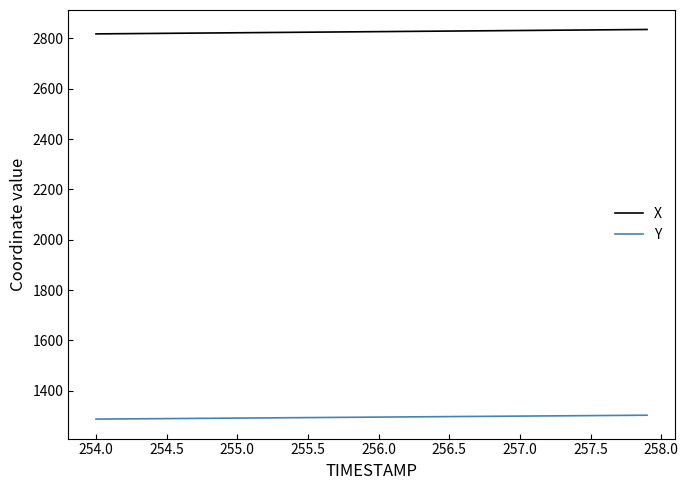

True or false: Y and X intersect in this chart.

False